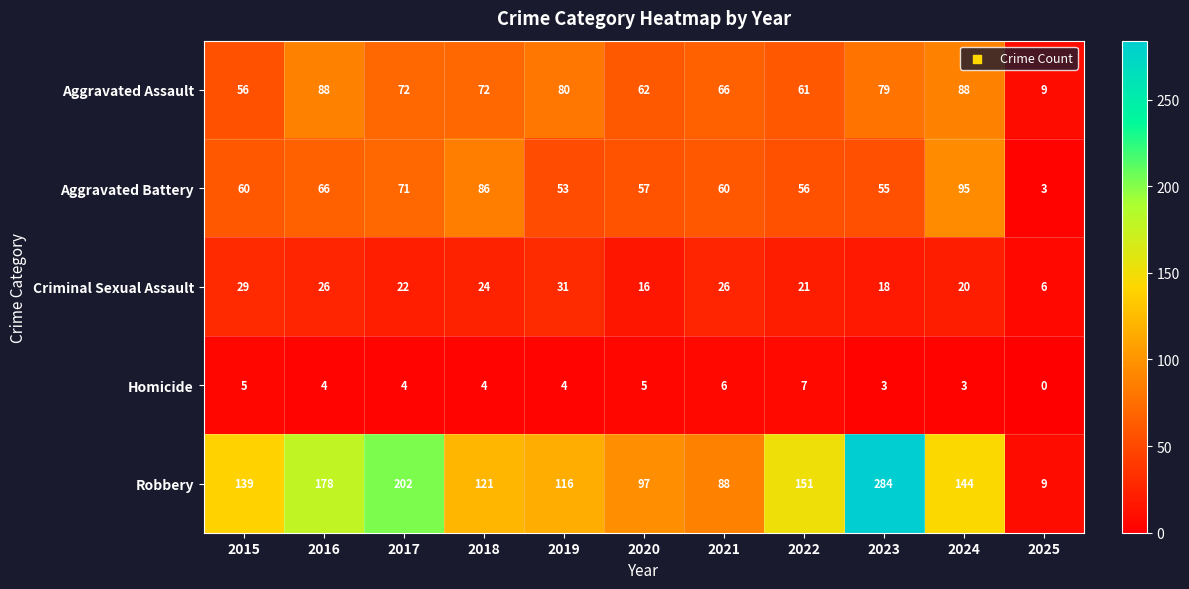

What is the spread (max minus min) of values at 2022?

144